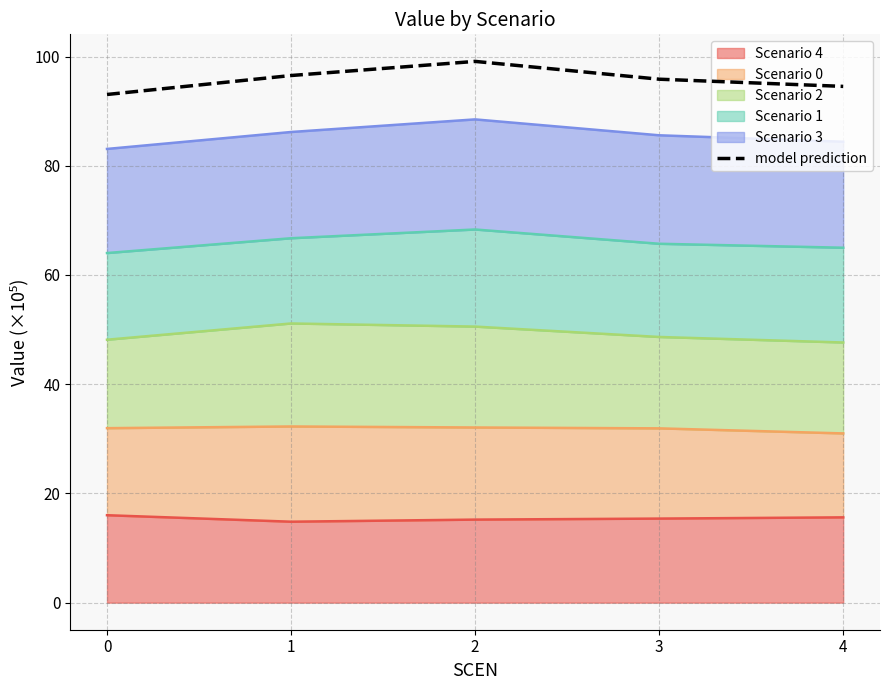

True or false: there are more than 1 points higher than both neighbors.

False